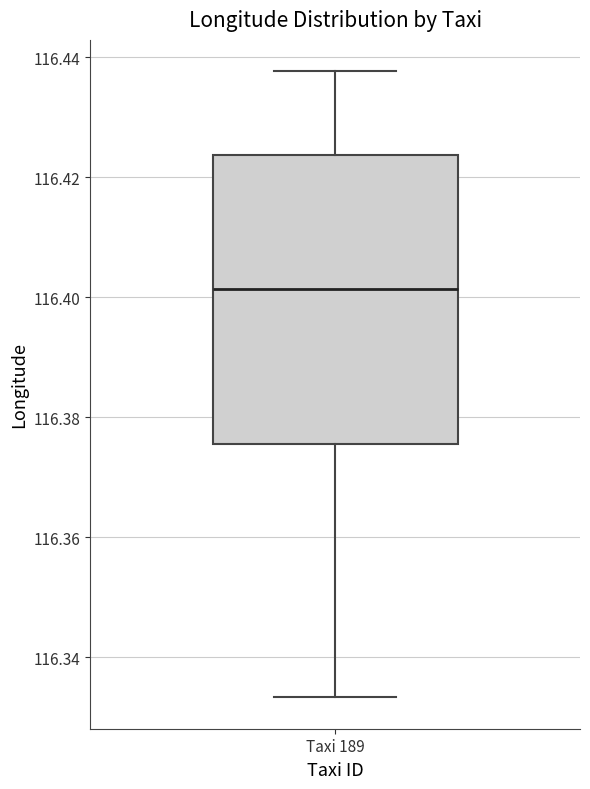

Read this box plot against the y-axis: the position of the median line, the range covered by the box, and the ends of both whiskers. The values are not printed on the chart, so give them approximately, as read against the axis.

median 116.402, box 116.376 to 116.424, whiskers 116.334 to 116.438